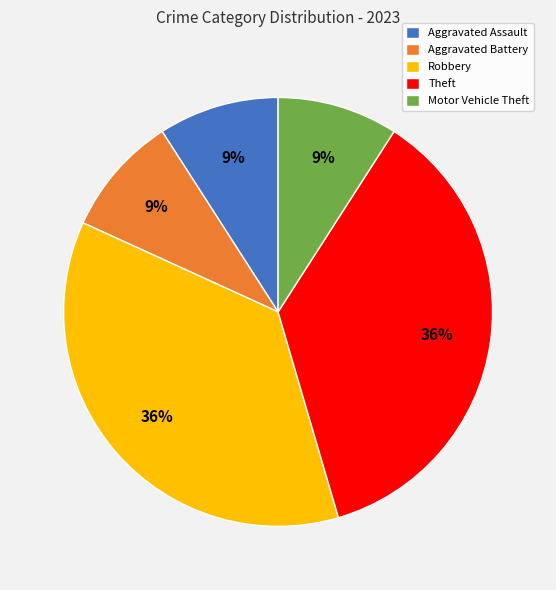

Does Aggravated Battery represent more than half of the total?

No